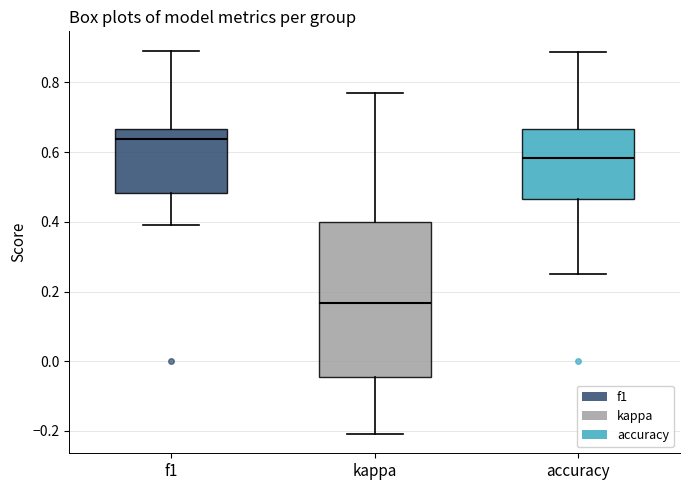

Which box's median line is the lowest?

kappa